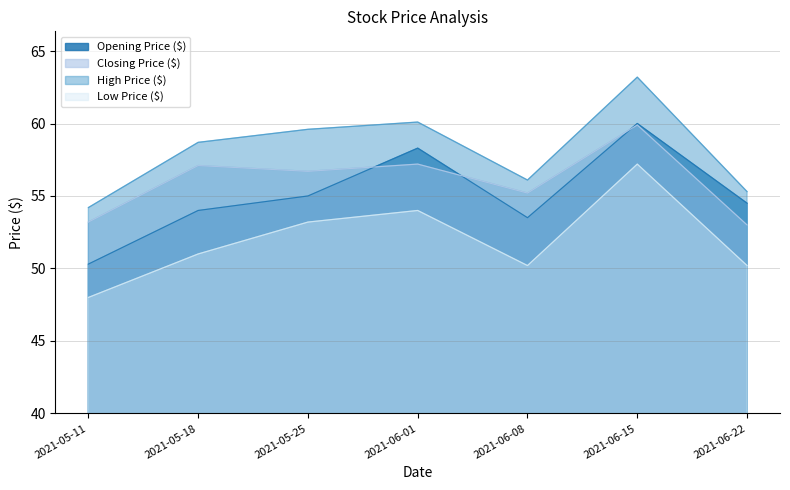

True or false: Low Price ($) has a value of 54.0 at 2021-06-01.

True